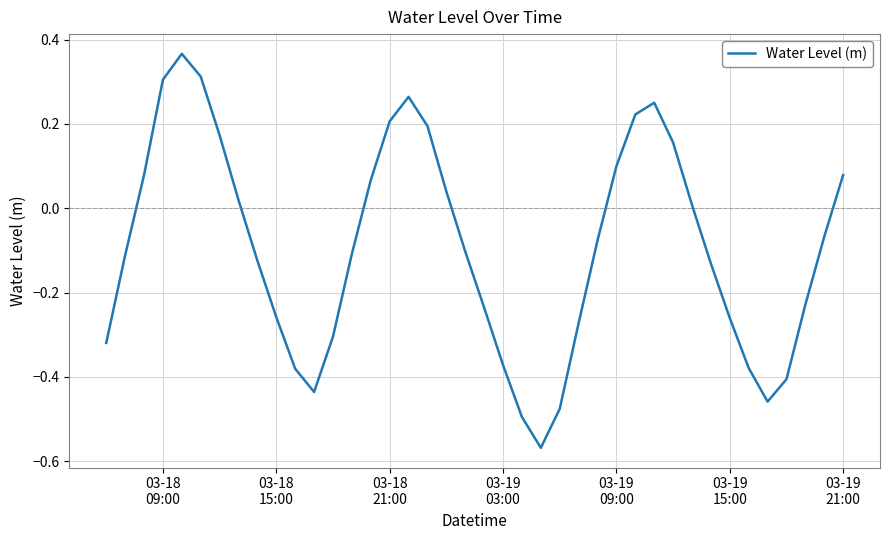

What is the difference between the maximum and minimum values?

0.9